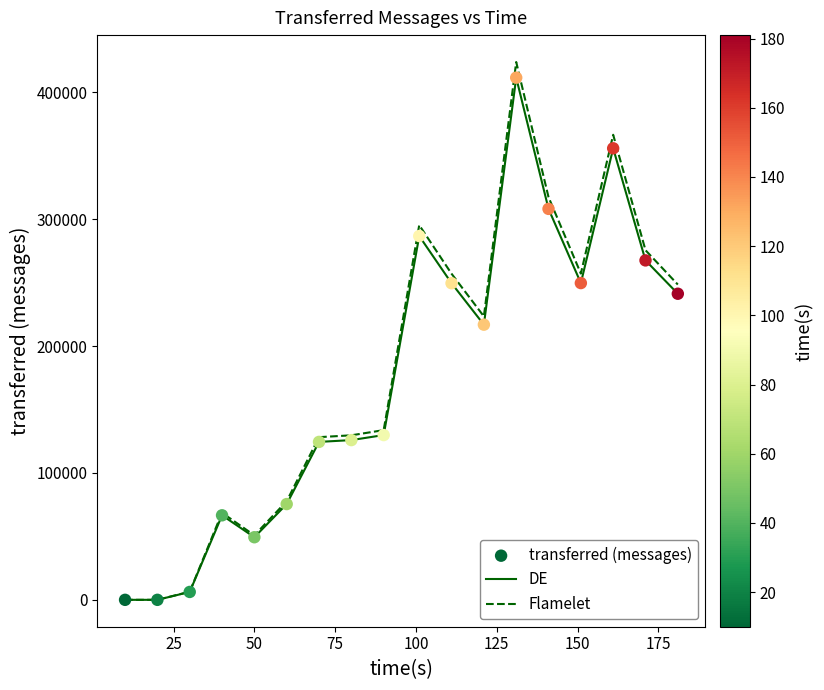

Which series has the largest range (max minus min)?

Flamelet